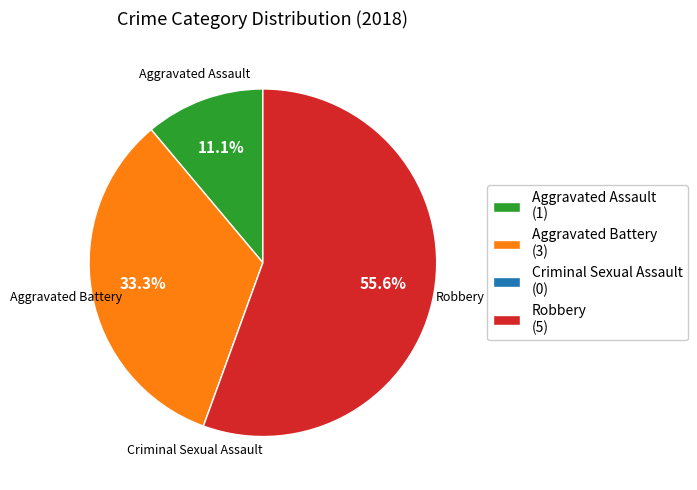

Is Aggravated Assault the majority of the pie?

No